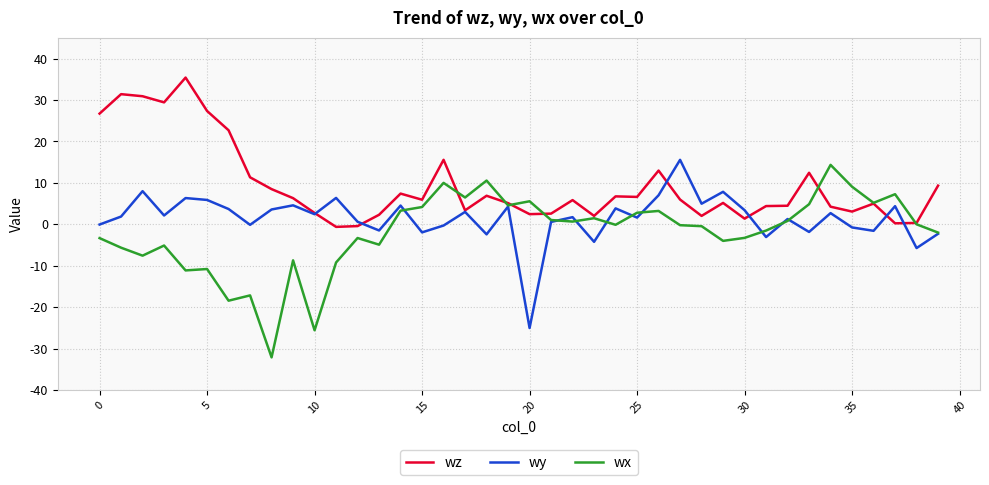

Which series has the largest range (max minus min)?

wx